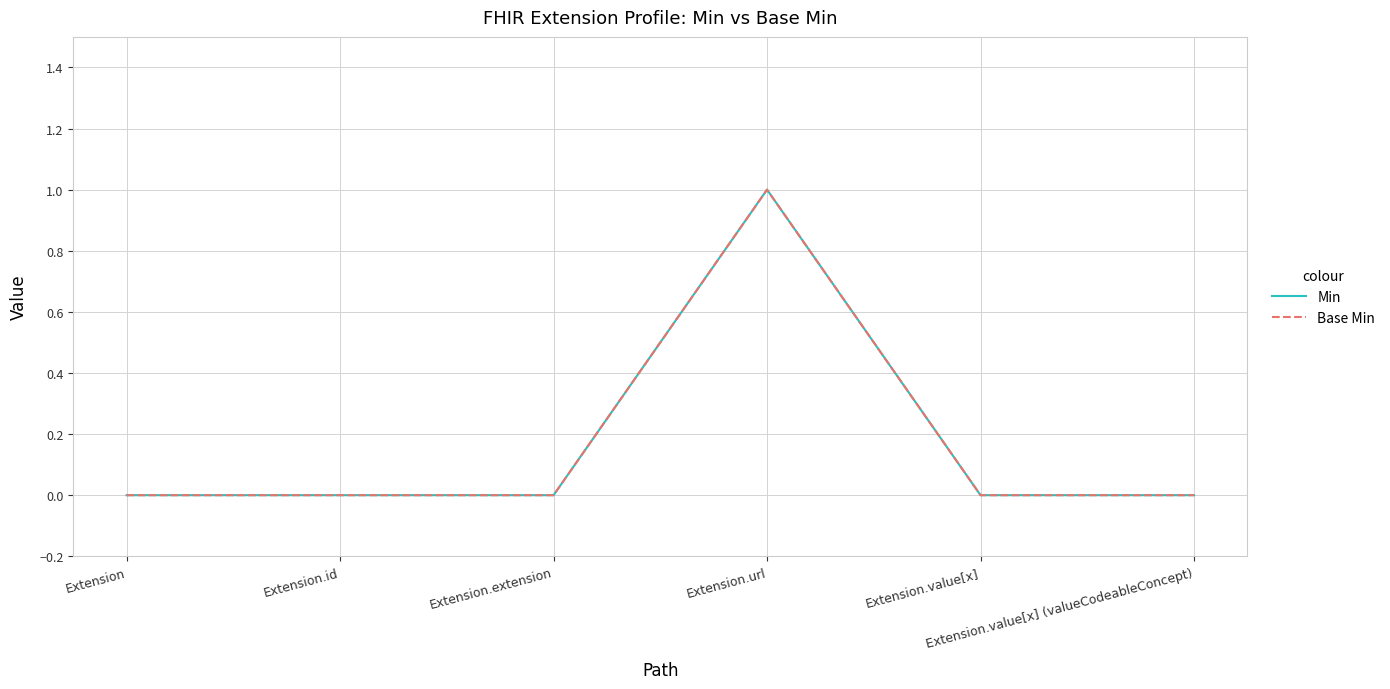

What position from the left is Extension.url?

4